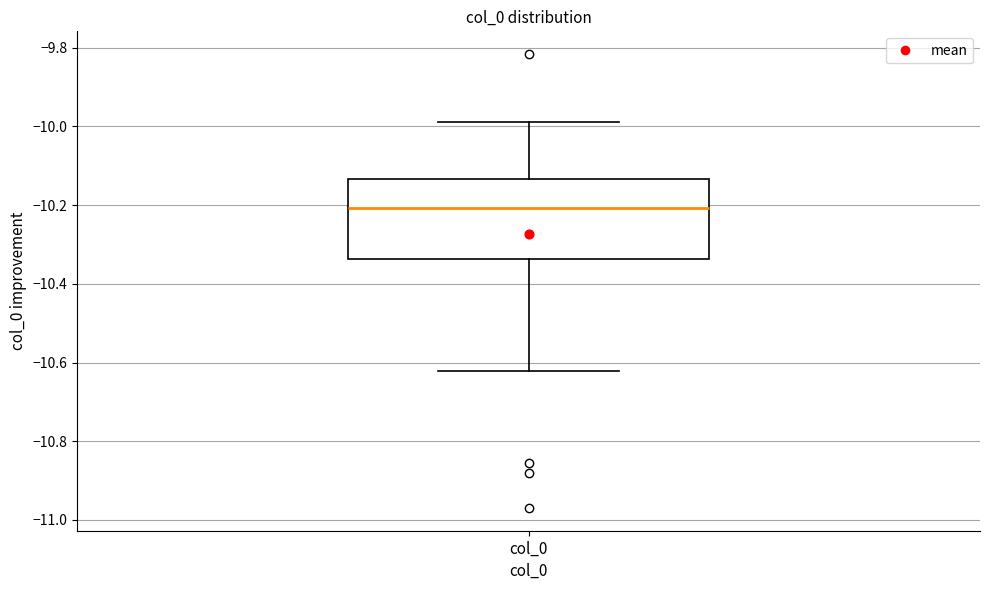

Read this box plot against the y-axis: the position of the median line, the range covered by the box, and the ends of both whiskers. The values are not printed on the chart, so give them approximately, as read against the axis.

median -10.20, box -10.34 to -10.14, whiskers -10.62 to -9.98